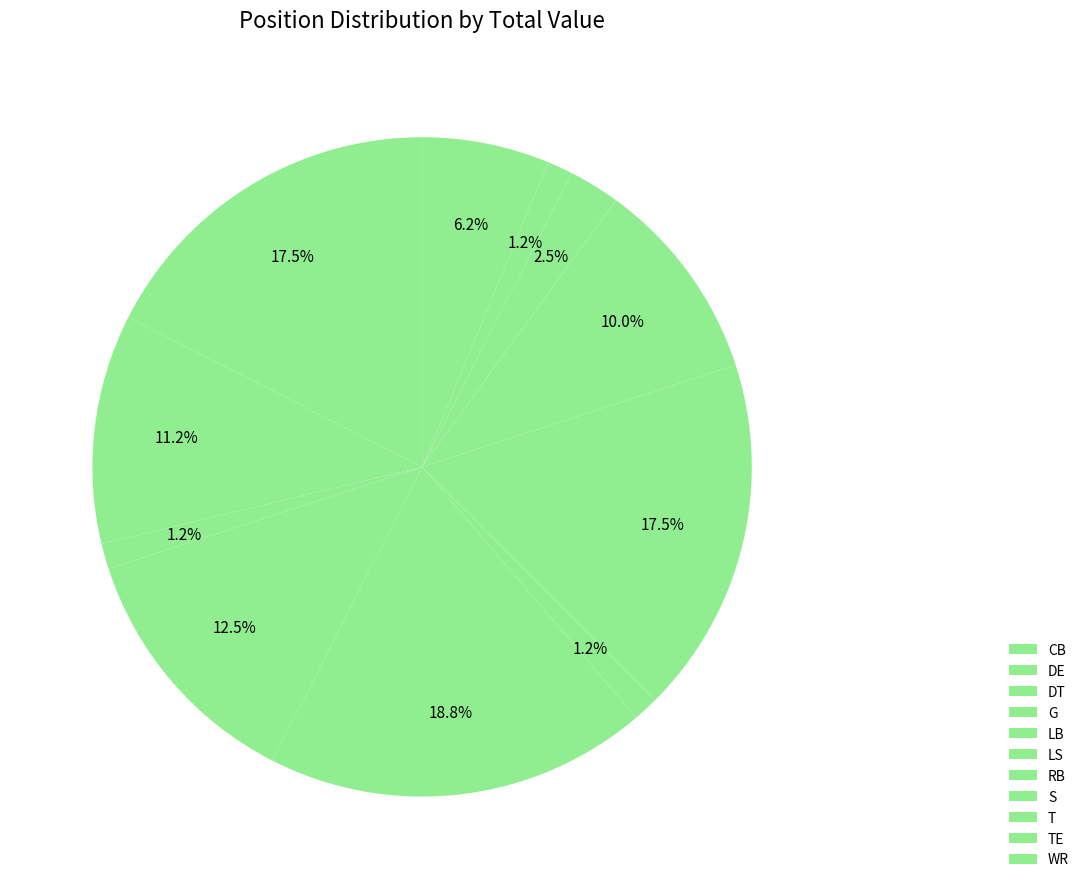

Count the number of slices in the pie.

11